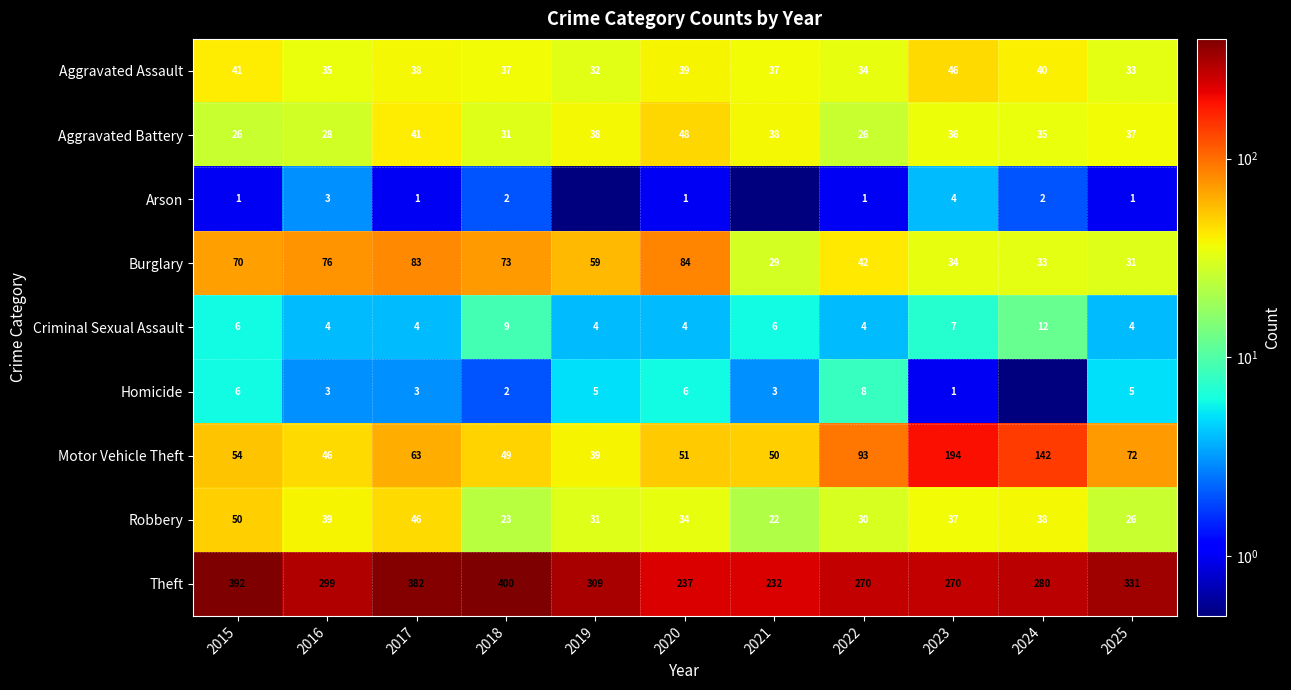

At how many categories does at least one series exceed 145?

11